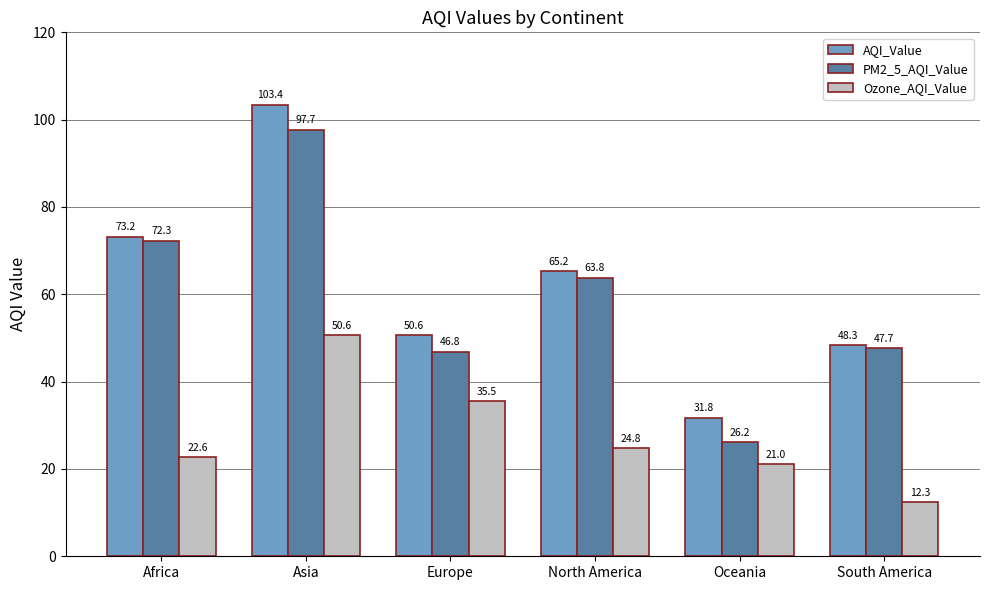

How many data points in AQI_Value are above 65?

3